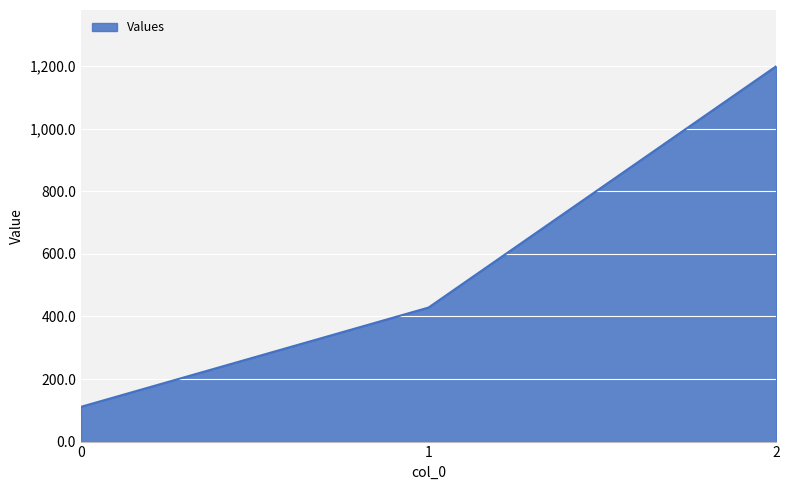

Which has a higher value, 2 or 0?

2